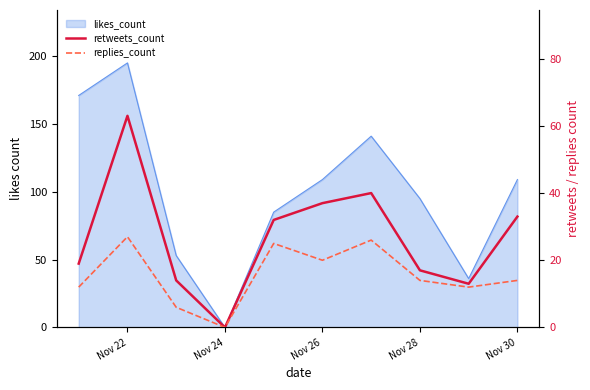

What is the approximate value of retweets_count at Nov 26, to the nearest 10?

40